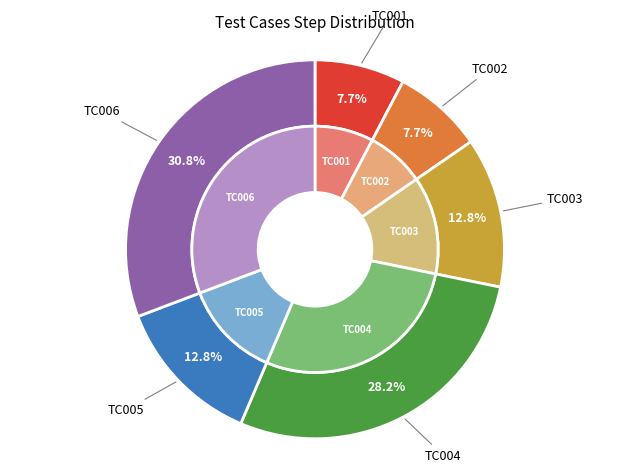

What percentage is the TC006 slice, to the nearest percent?

31%